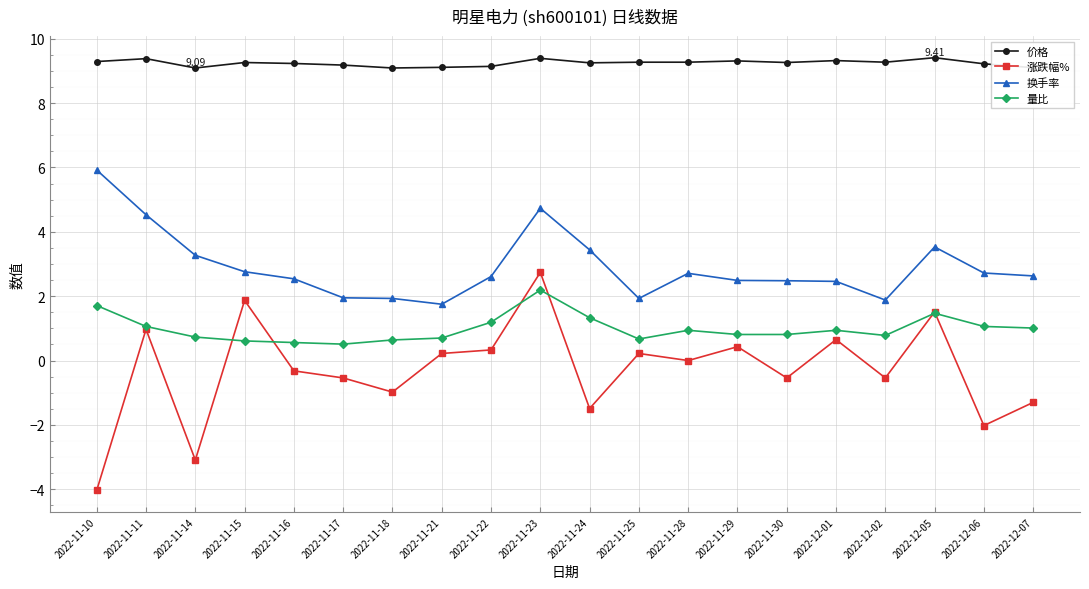

Which series has the largest range (max minus min)?

涨跌幅%